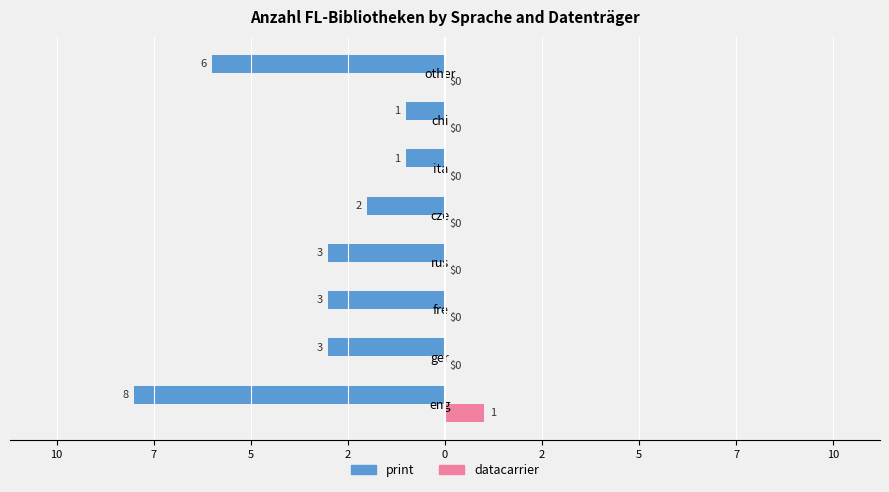

Count the print values in the range -3 to -1.

6